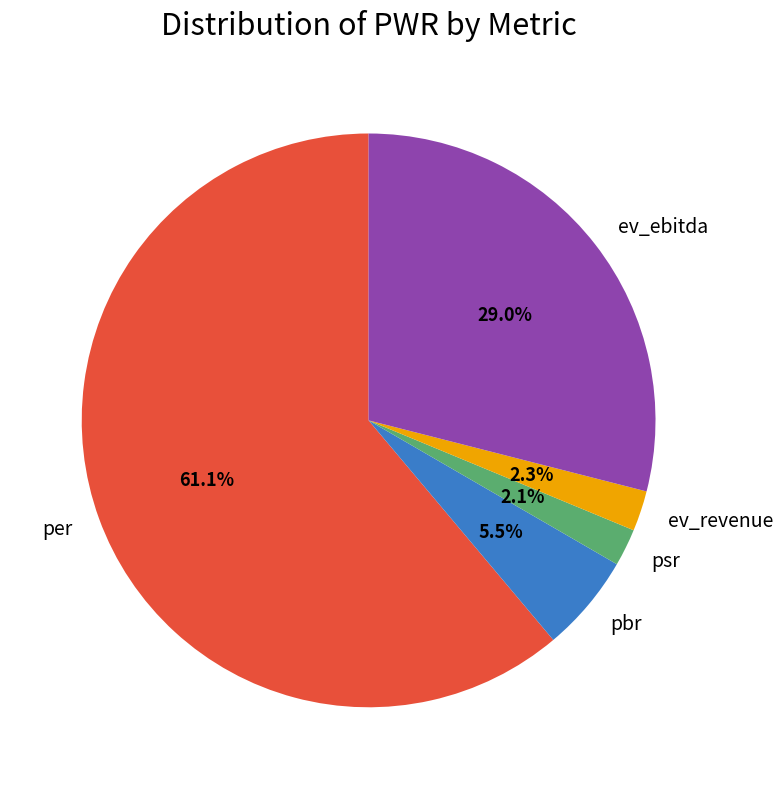

Count the number of slices in the pie.

5